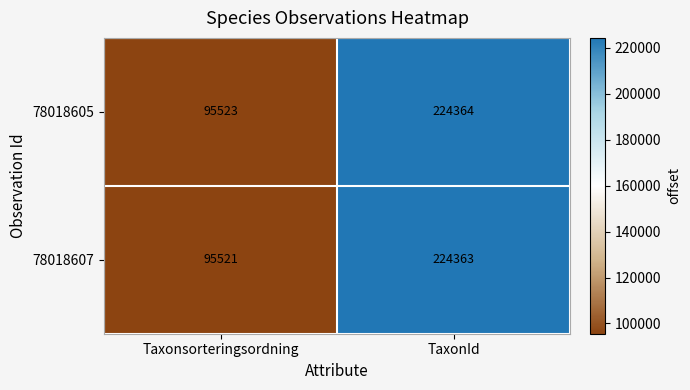

Reading left to right, transcribe all the data shown in this chart.

78018605: 95523	224364
78018607: 95521	224363